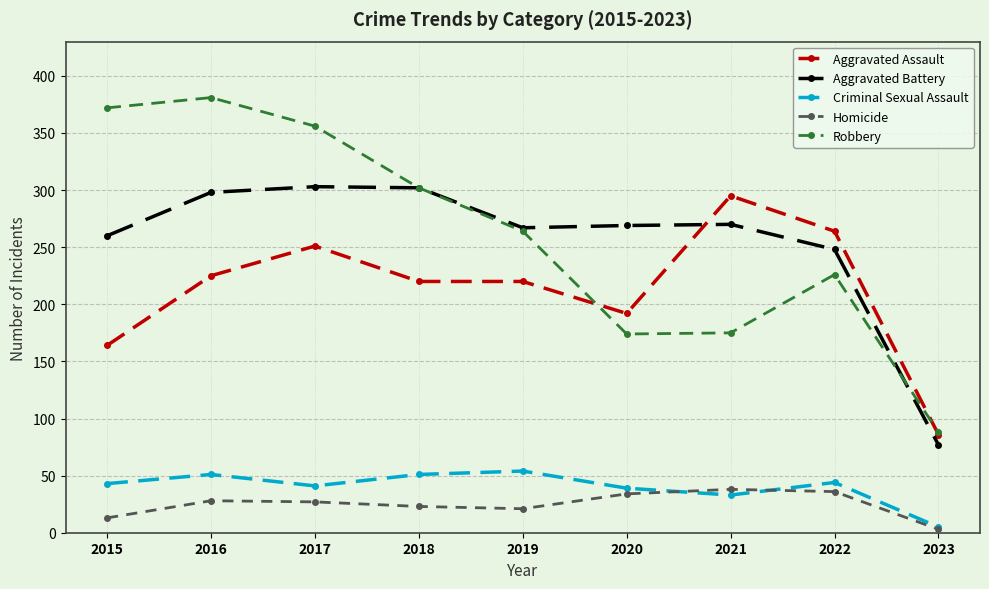

At which label does Robbery reach its peak?

2016